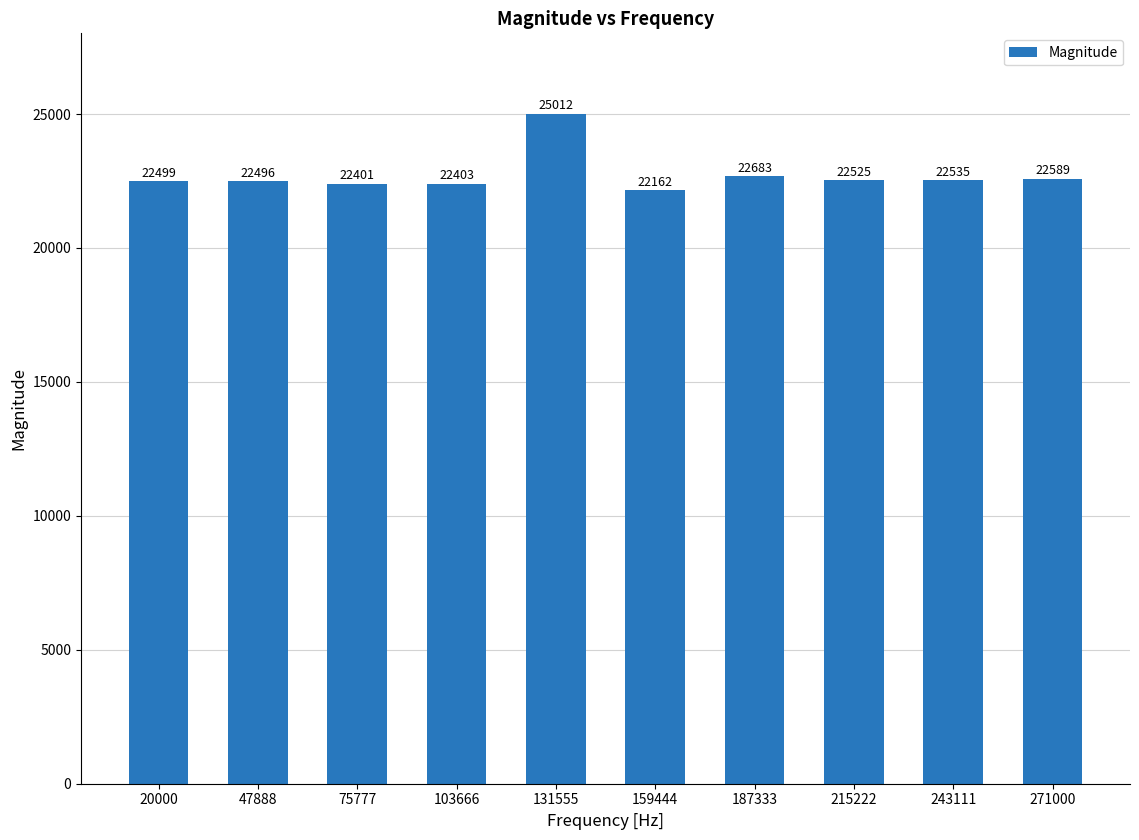

List the labels in order of value, smallest first.

159444, 75777, 103666, 47888, 20000, 215222, 243111, 271000, 187333, 131555